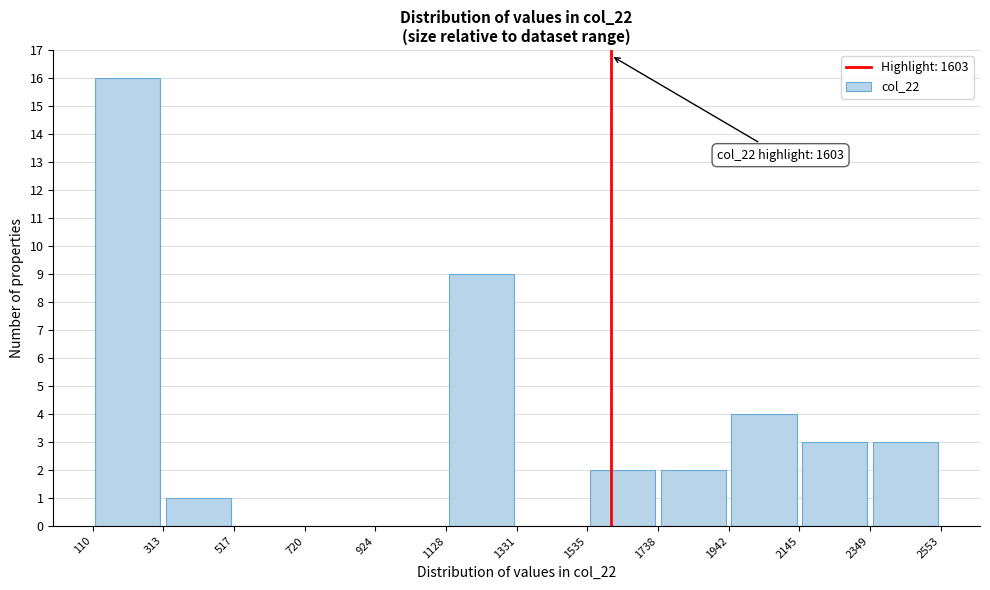

Over which range of the x-axis is the bar tallest?

110 to 313